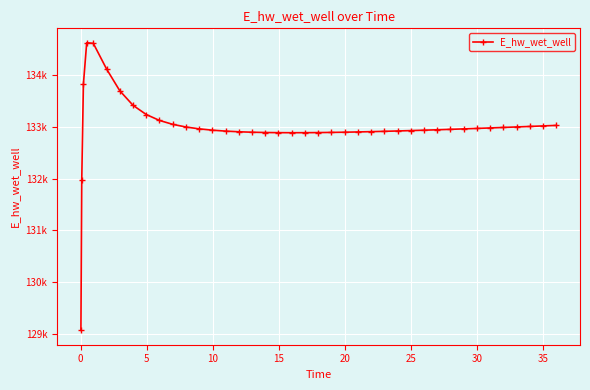

Does the chart have visible grid lines?

Yes